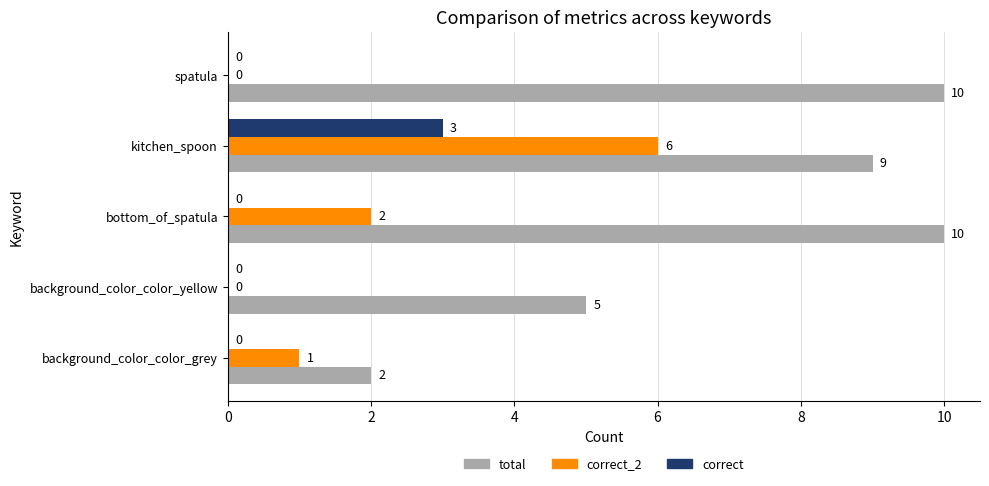

How many values in the correct series exceed 0?

1